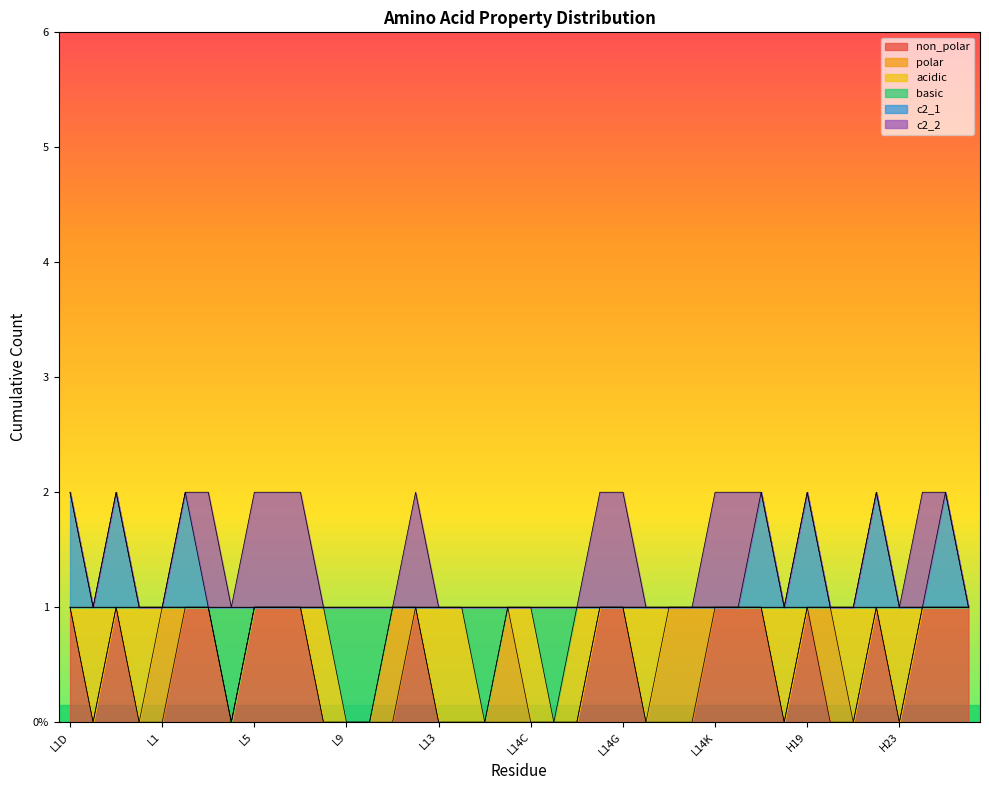

At L14E, list the series in order from smallest to largest.

non_polar, basic, c2_1